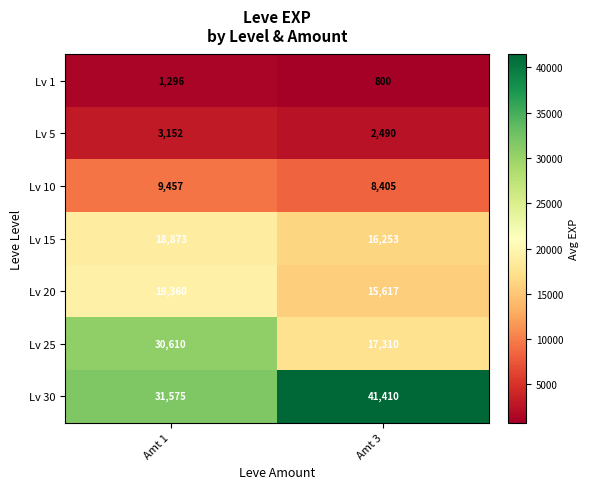

Reading left to right, list all the values displayed in this chart.

Lv 1: Amt 1=1296	Amt 3=800
Lv 5: Amt 1=3152	Amt 3=2490
Lv 10: Amt 1=9457	Amt 3=8405
Lv 15: Amt 1=18873	Amt 3=16253
Lv 20: Amt 1=19360	Amt 3=15617
Lv 25: Amt 1=30610	Amt 3=17310
Lv 30: Amt 1=31575	Amt 3=41410